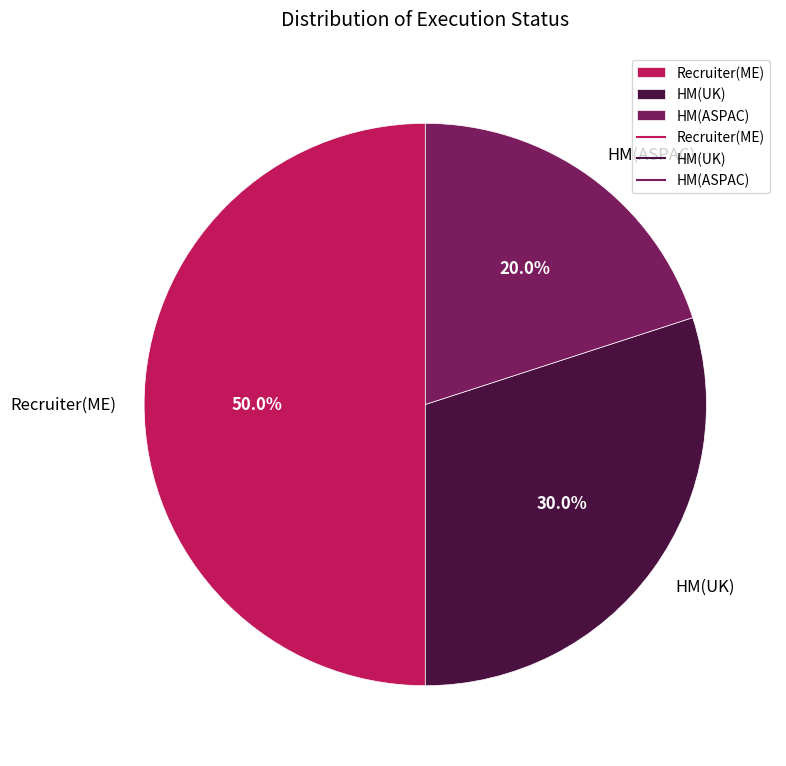

How many slices are in this pie chart?

3